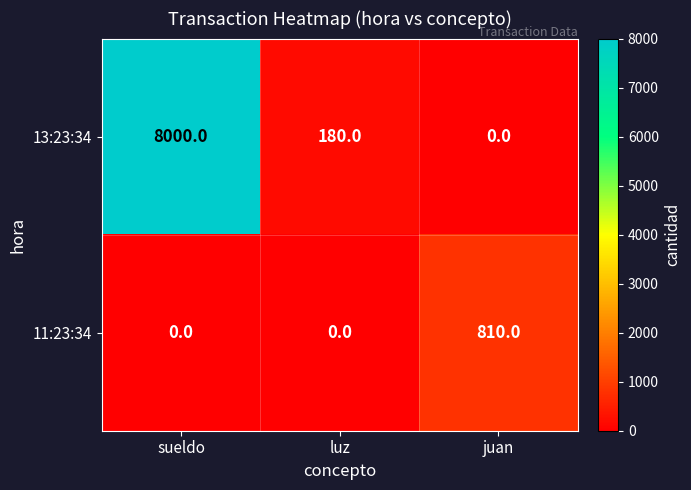

What is the spread (max minus min) of values at sueldo?

8000